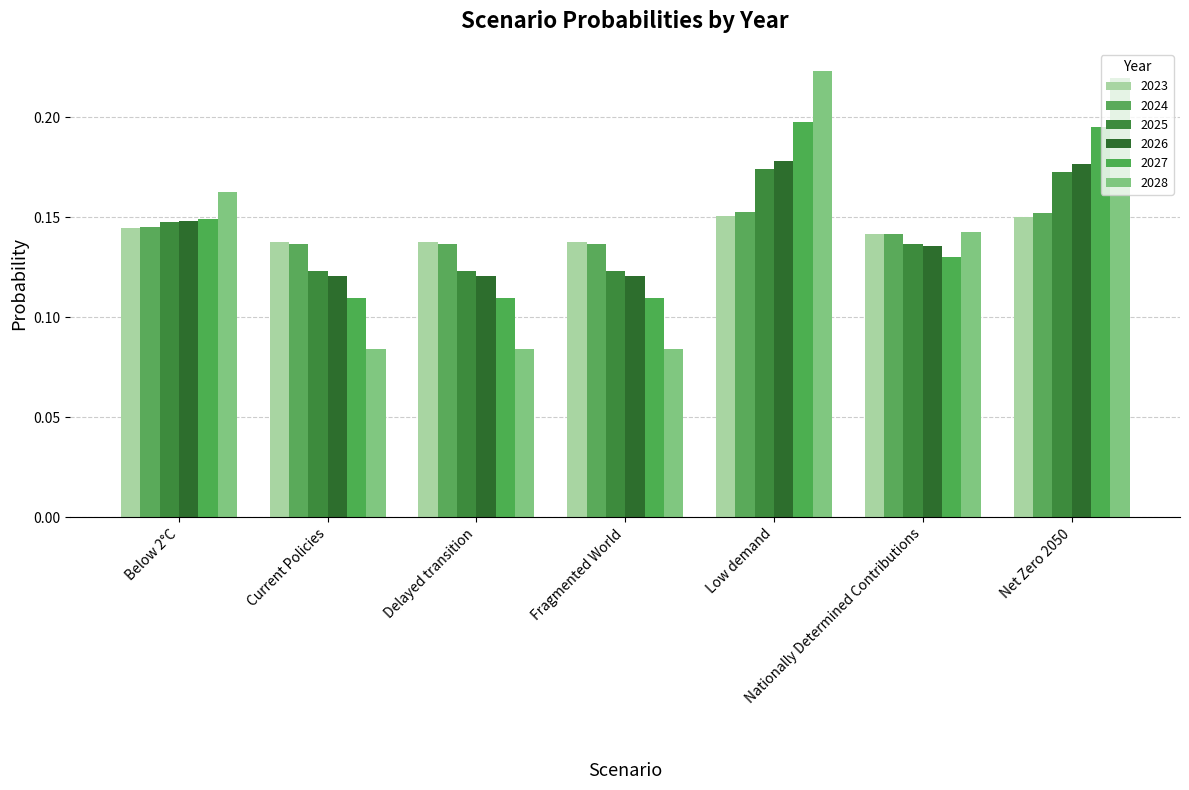

What are all the series names shown in the legend?

2023, 2024, 2025, 2026, 2027, 2028